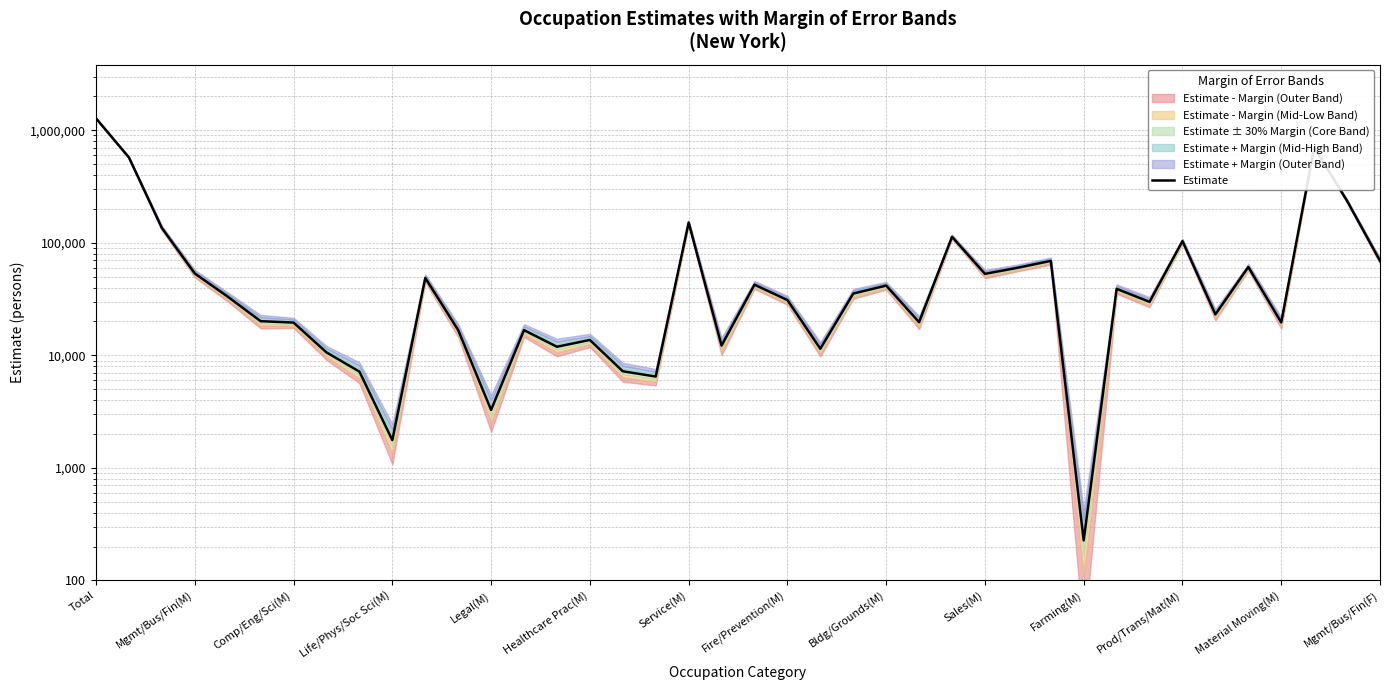

Reading left to right, extract all data points from this chart.

1276393	572604	135351	53371	33248	20123	19561	10624	7172	1765	48713	16764	3273	16754	11922	13706	7223	6483	151469	12213	42459	31008	11451	35406	41676	19715	113039	52992	60047	69117	227	39007	29883	103628	23122	60911	19595	703789	235744	69148